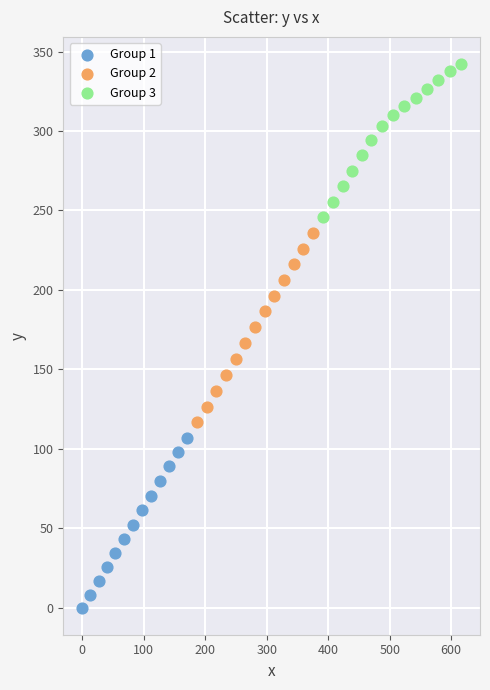

What are all the series names shown in the legend?

Group 1, Group 2, Group 3